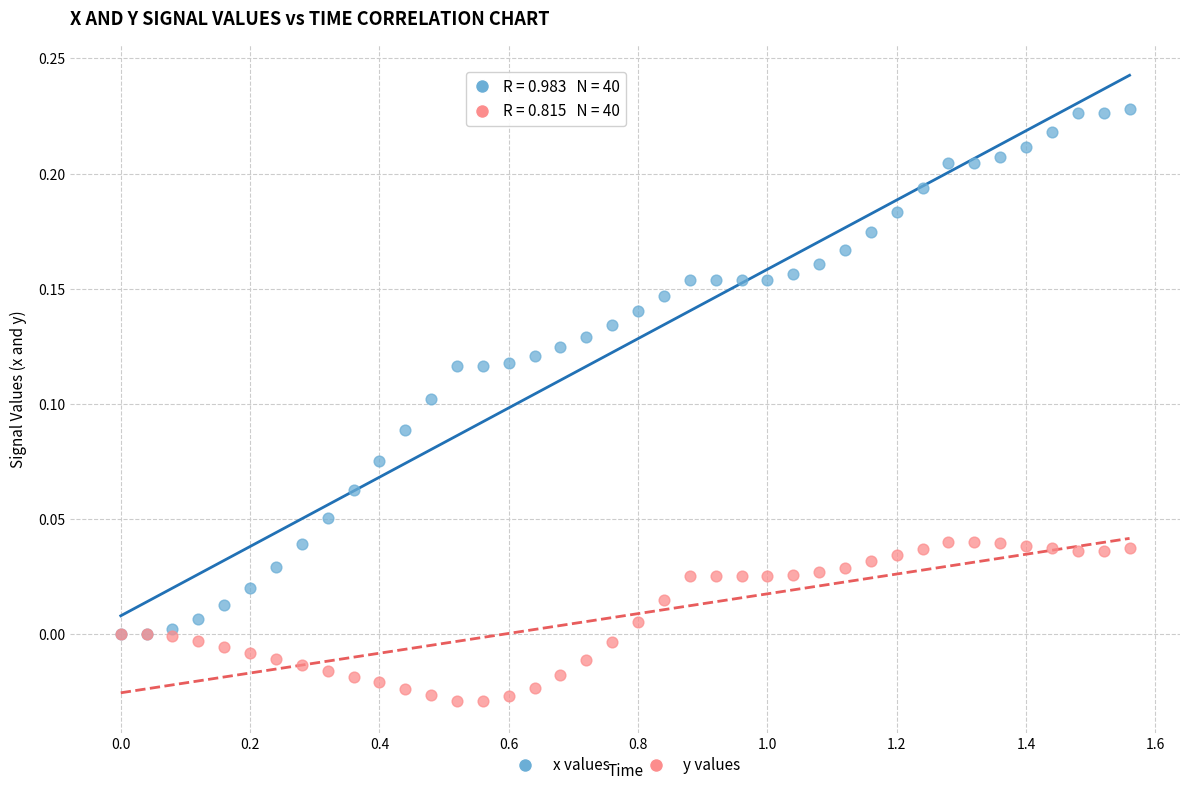

Which series reaches the minimum Y coordinate?

y values